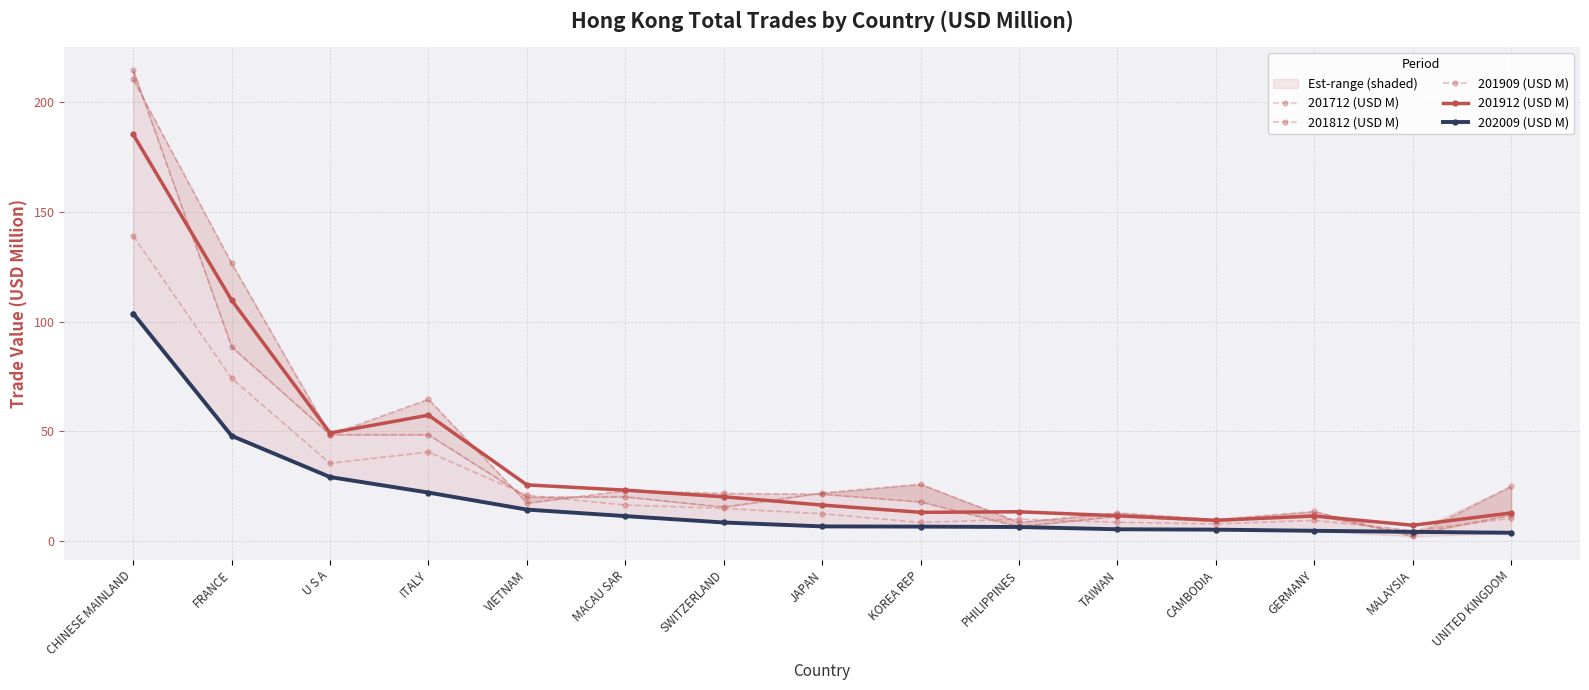

What are all the series names shown in the legend?

201712 (USD M), 201812 (USD M), 201909 (USD M), 201912 (USD M), 202009 (USD M)